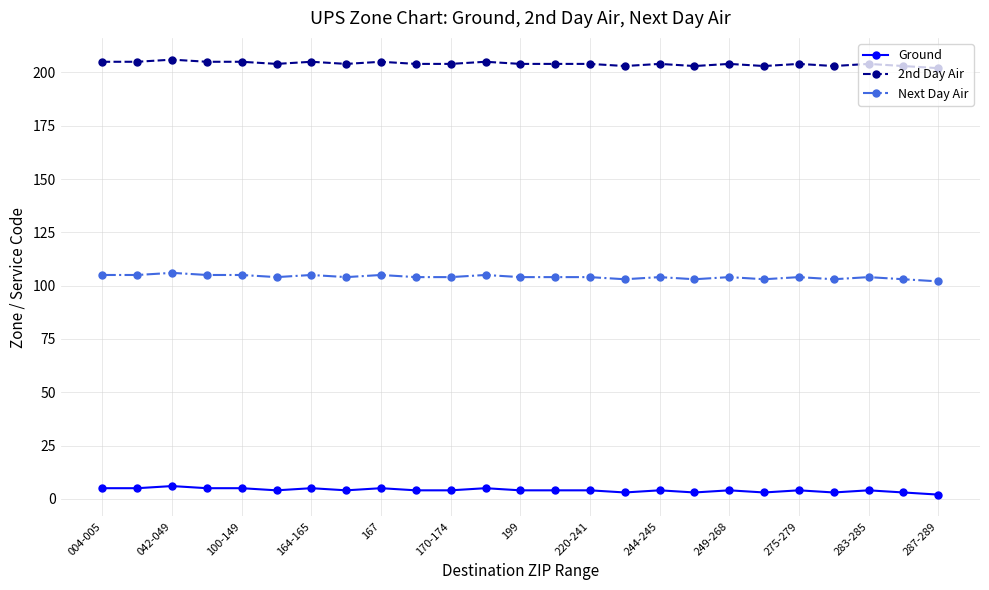

What is the average value of the Next Day Air series?

104